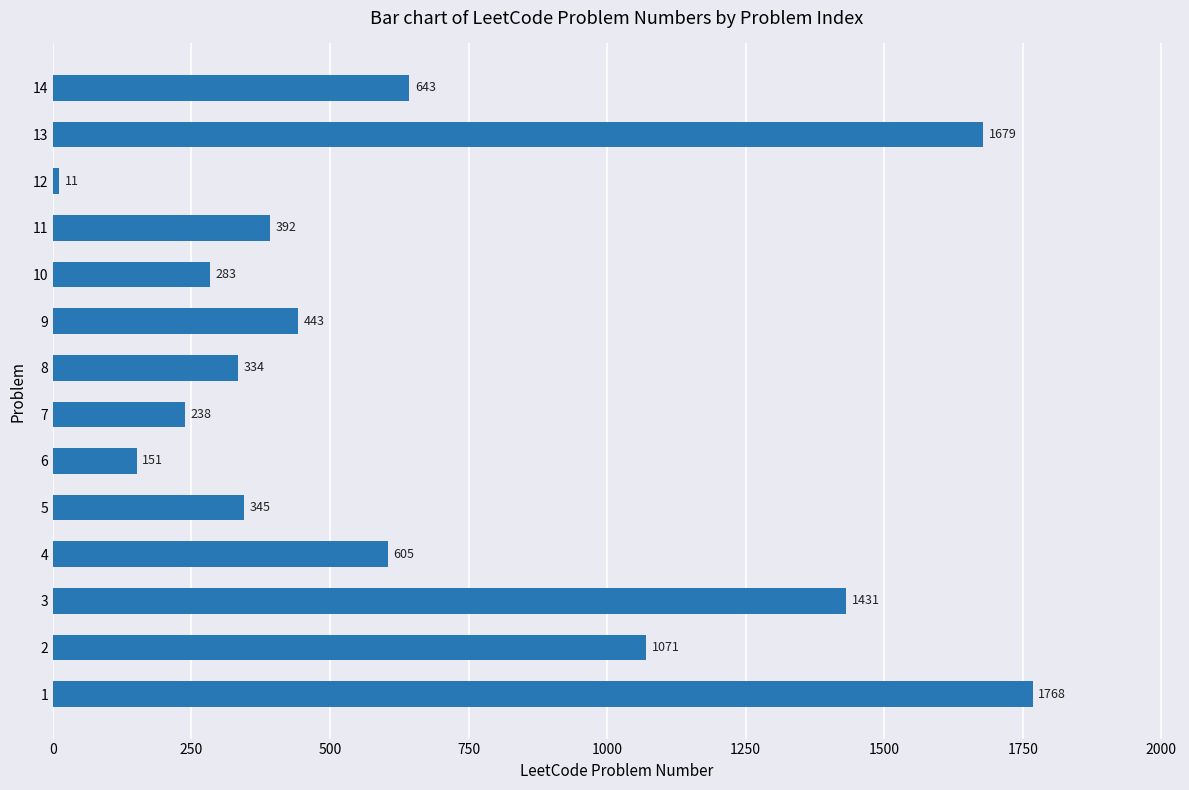

Reading bottom to top, what are all the values shown in this chart?

1=1768	2=1071	3=1431	4=605	5=345	6=151	7=238	8=334	9=443	10=283	11=392	12=11	13=1679	14=643